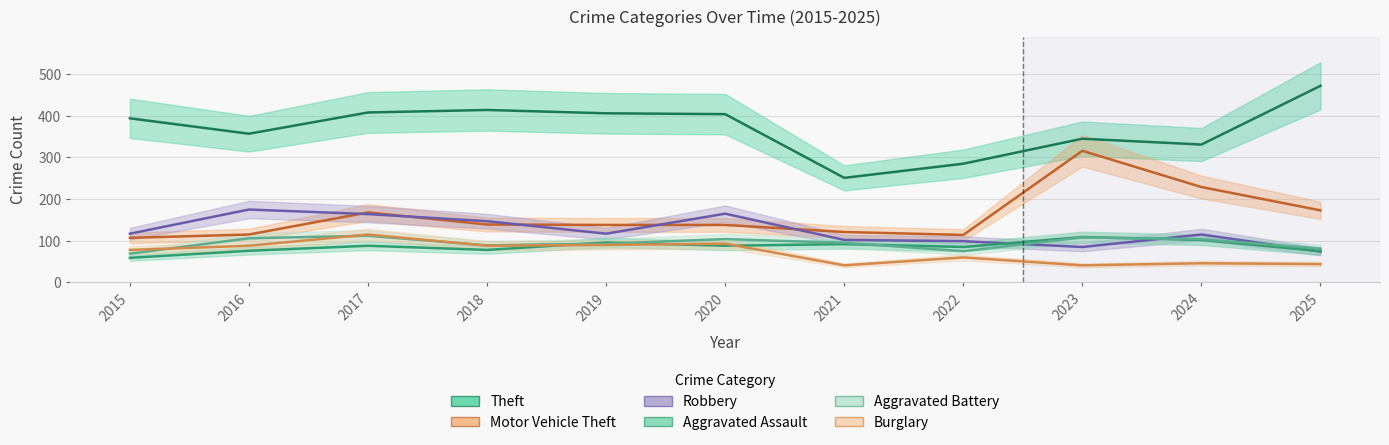

How many values in the Motor Vehicle Theft series exceed 138?

5